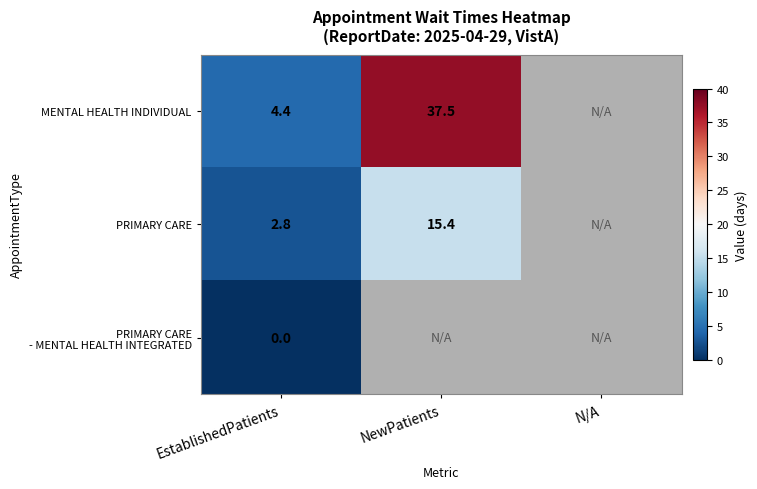

What is the difference between the PRIMARY CARE values at EstablishedPatients and NewPatients?

12.6